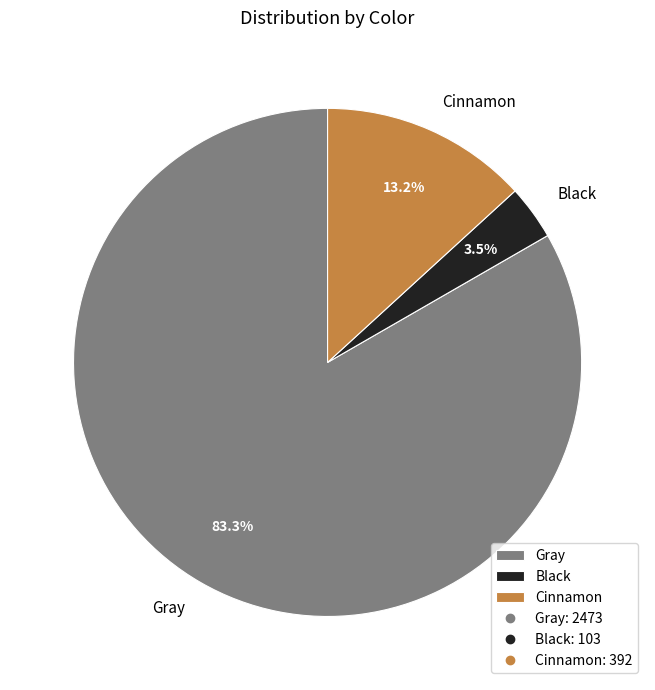

What portion of the pie excludes Gray?

16.7%